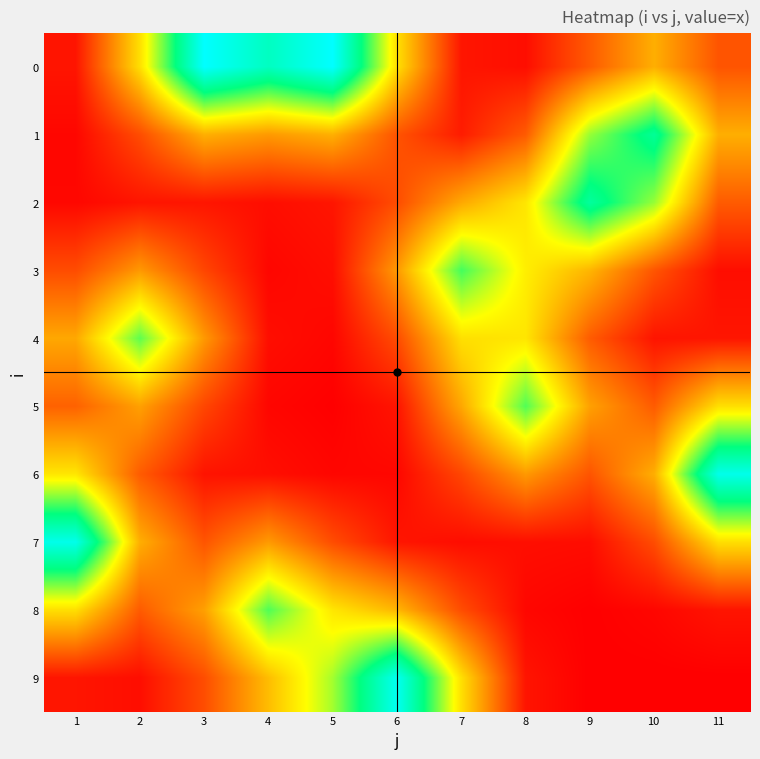

How many categories are shown in the chart?

11